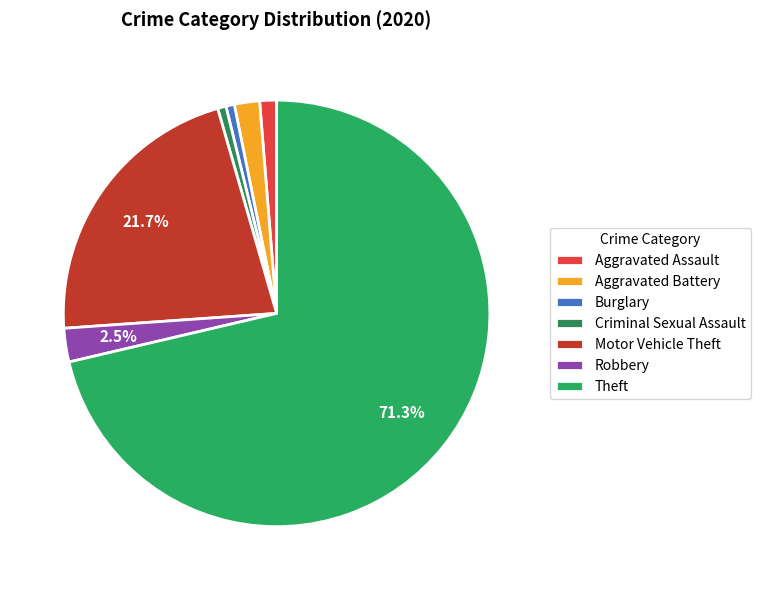

How many segments does this pie chart have?

7